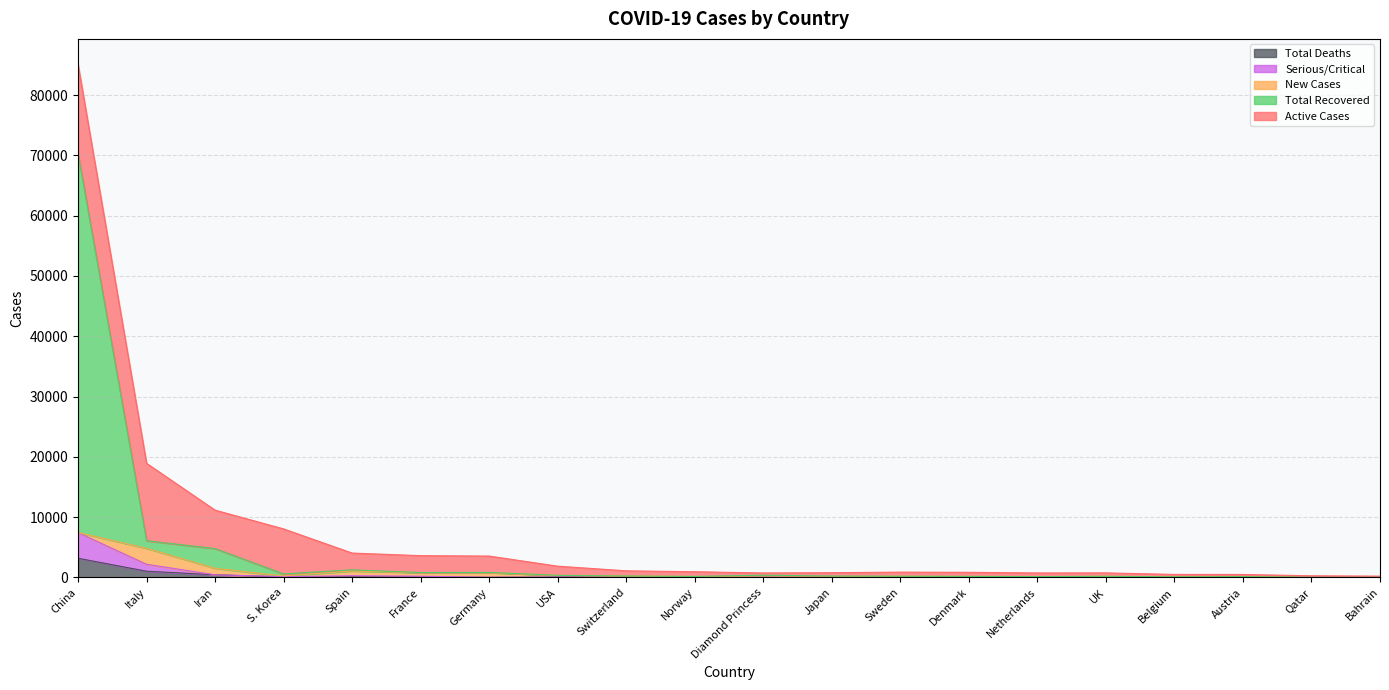

What is the difference between the highest and lowest values at Austria?

120